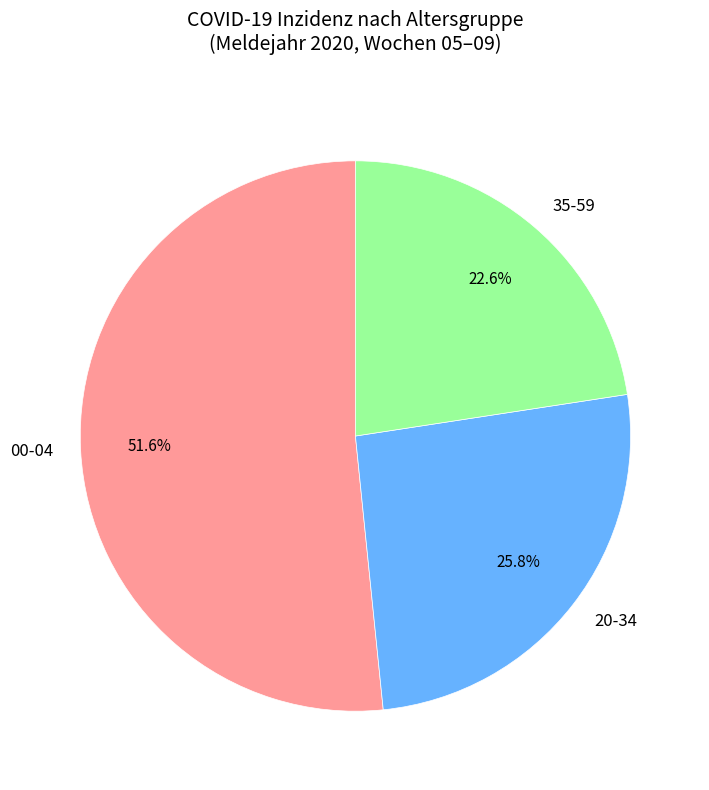

What percentage is NOT represented by 20-34?

74.2%